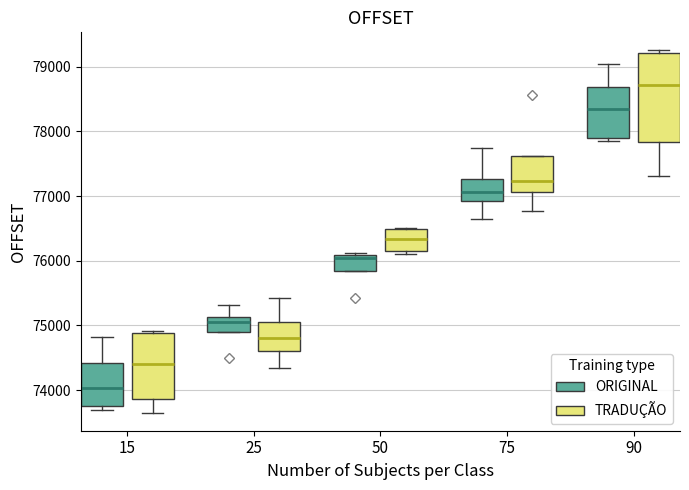

Which box is the tallest, from its lower edge to its upper edge?

90 (TRADUÇÃO)